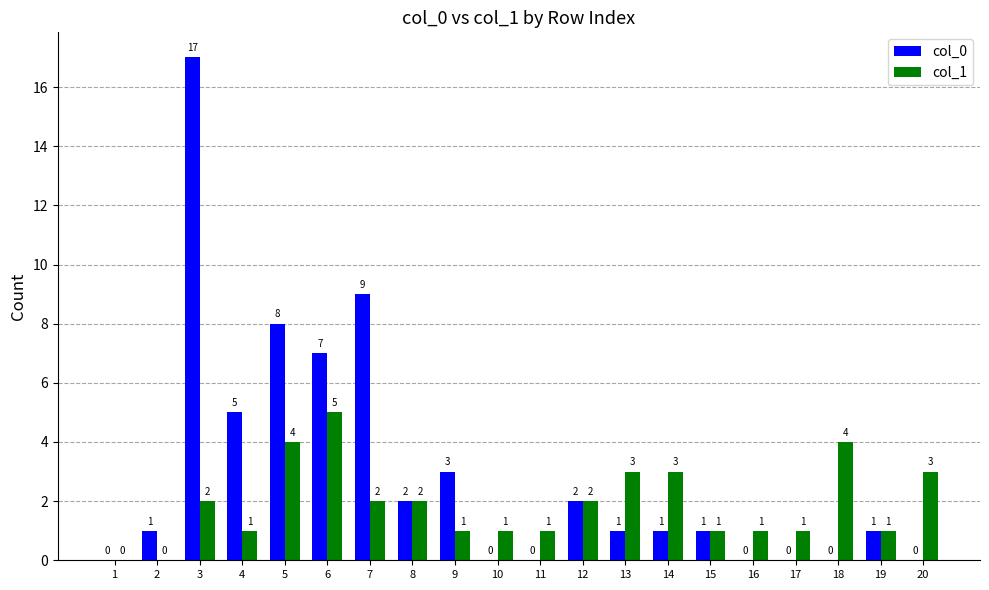

What are all the series names shown in the legend?

col_0, col_1